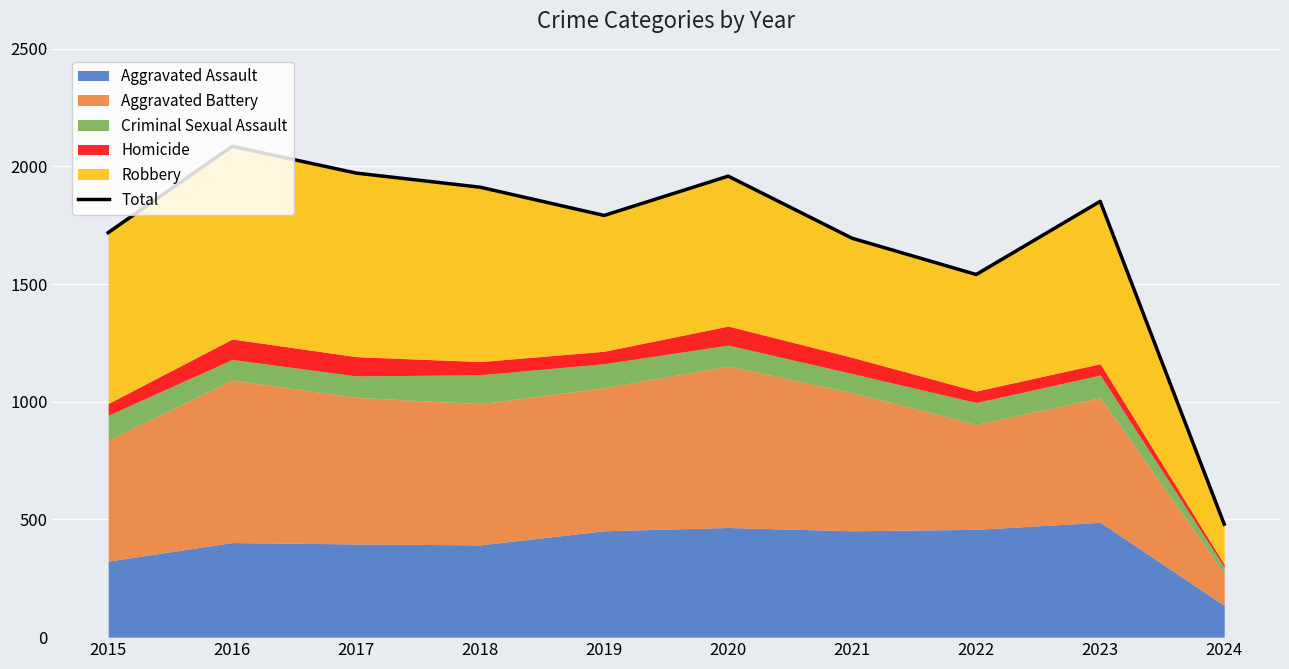

What is the value of the 5th point from the left?

1792